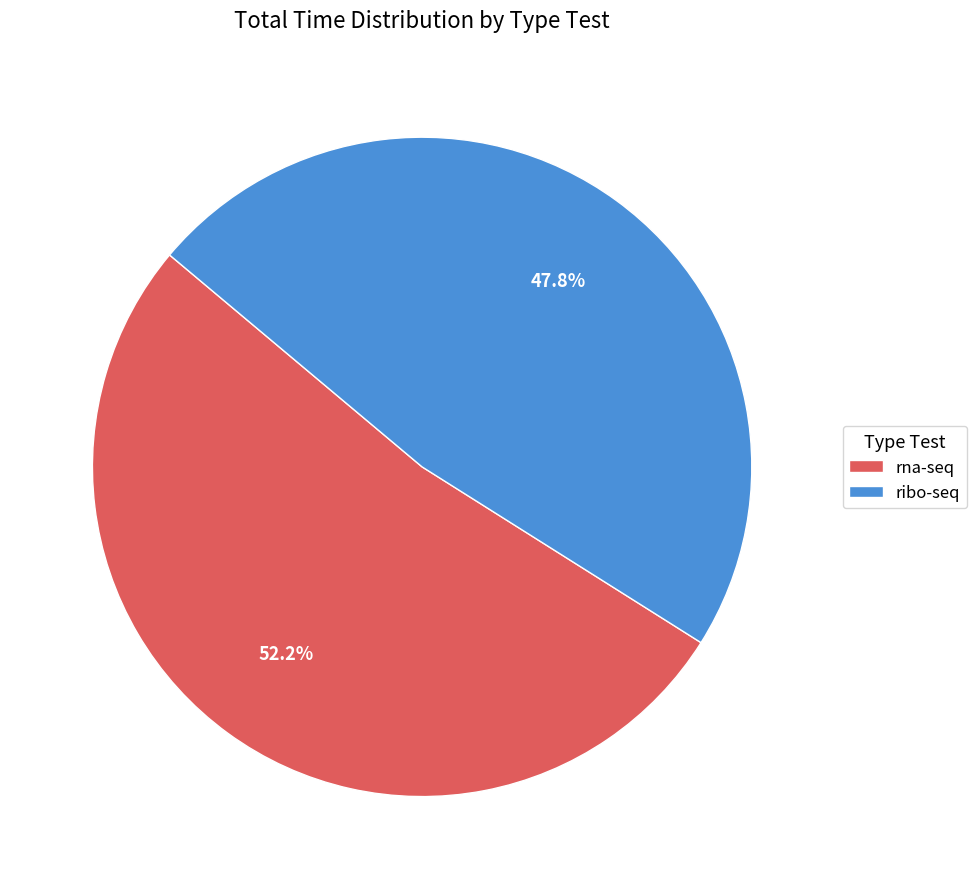

The ribo-seq slice represents 15% of the pie. True or false?

False